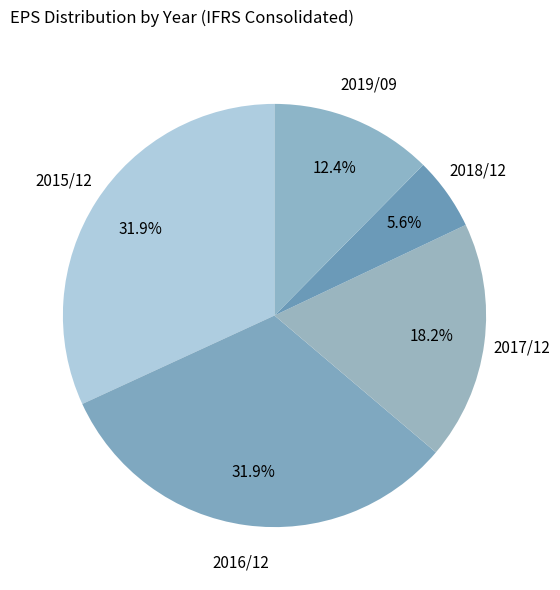

How many slices are in this pie chart?

5